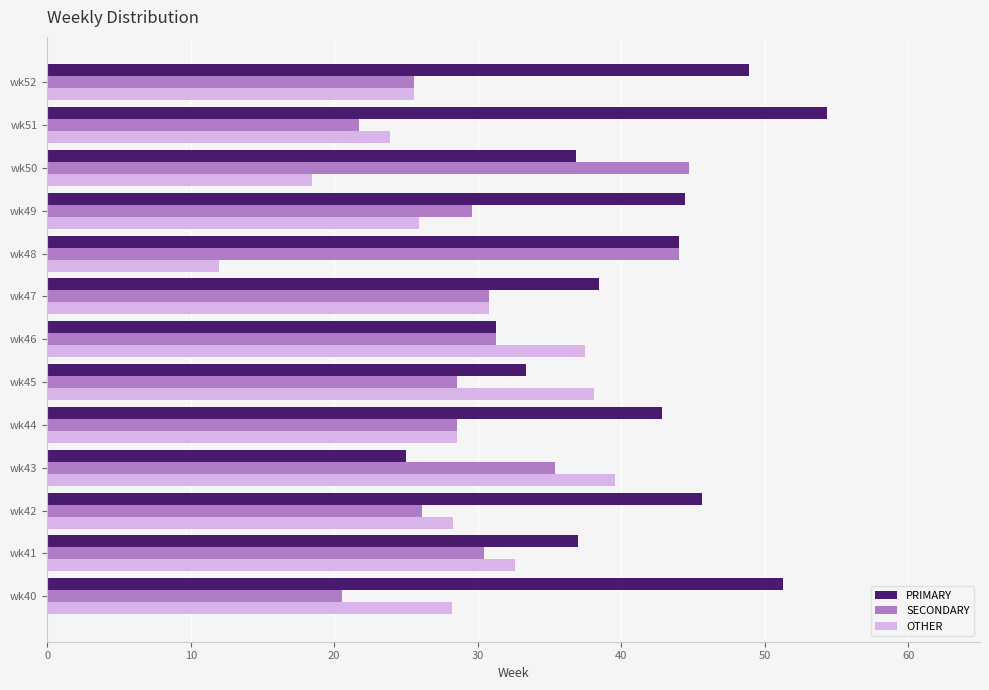

The value of OTHER at wk52 is 40.5. True or false?

False